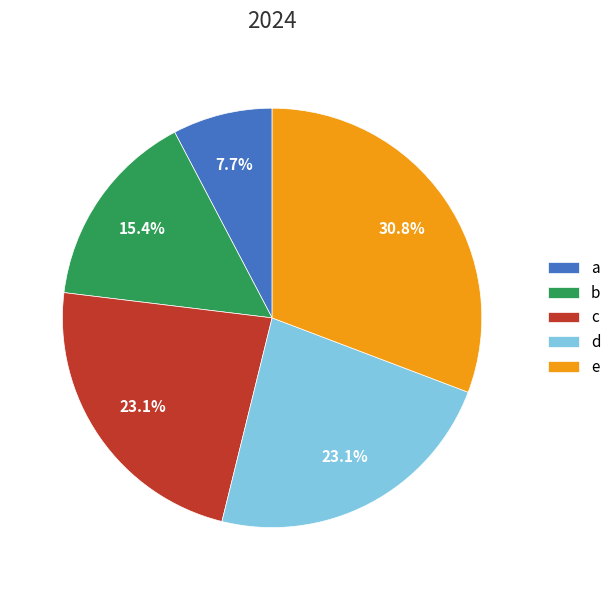

What percentage is the b slice, to the nearest percent?

15%